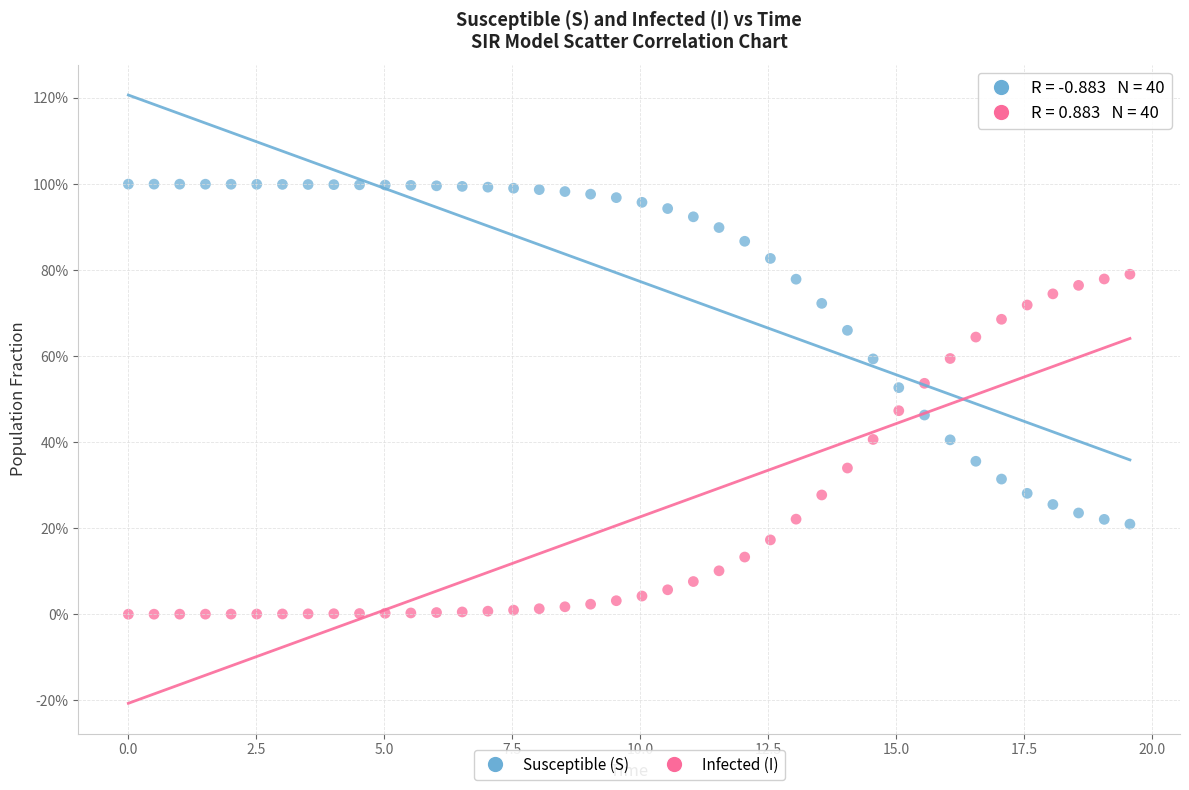

What are all the series names shown in the legend?

Susceptible (S), Infected (I)